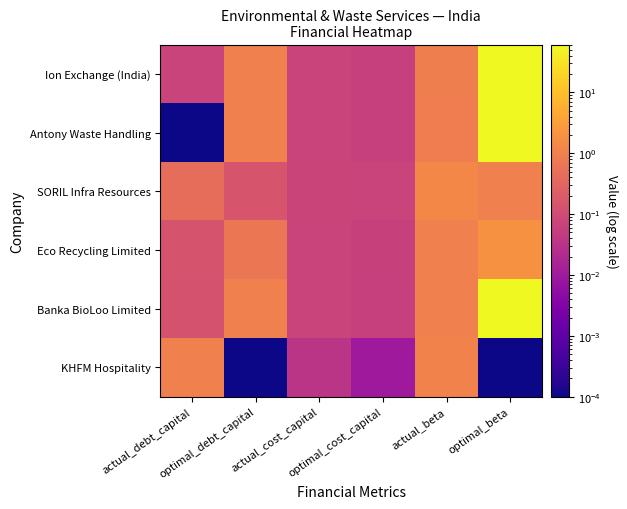

How many distinct data groups are displayed?

6